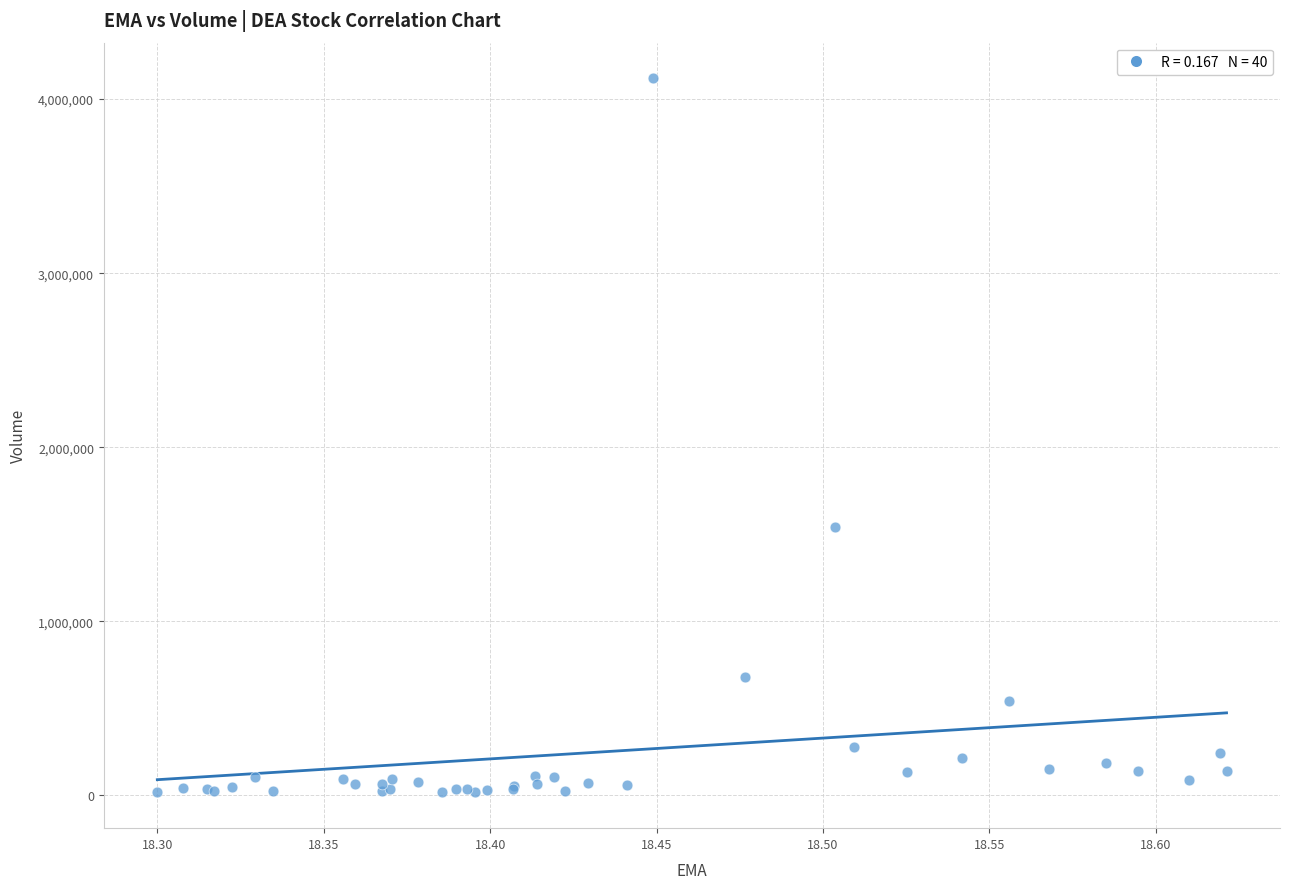

What Y value in the scatter plot is closest to 2067600?

1540100